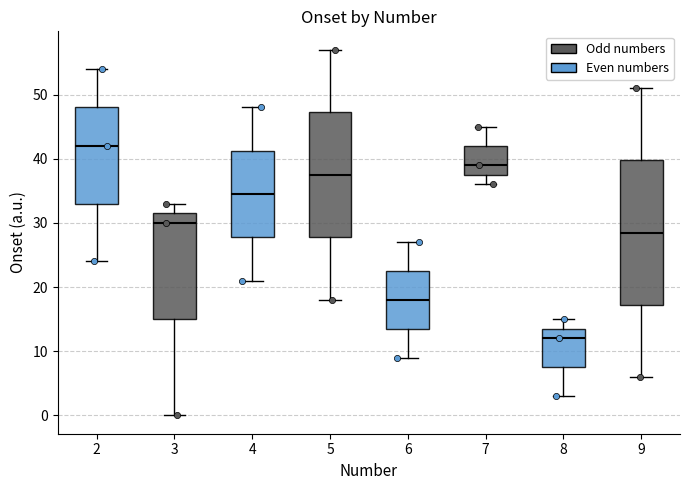

Reading left to right, read every box against the y-axis: the position of its median line, the range the box covers, and the ends of its whiskers. The values are not printed on the chart, so give them approximately, as read against the axis.

2: median 42, box 33 to 48, whiskers 24 to 54
3: median 30, box 15 to 32, whiskers 0 to 33
4: median 35, box 28 to 41, whiskers 21 to 48
5: median 38, box 28 to 47, whiskers 18 to 57
6: median 18, box 14 to 23, whiskers 9 to 27
7: median 39, box 38 to 42, whiskers 36 to 45
8: median 12, box 8 to 14, whiskers 3 to 15
9: median 29, box 17 to 40, whiskers 6 to 51